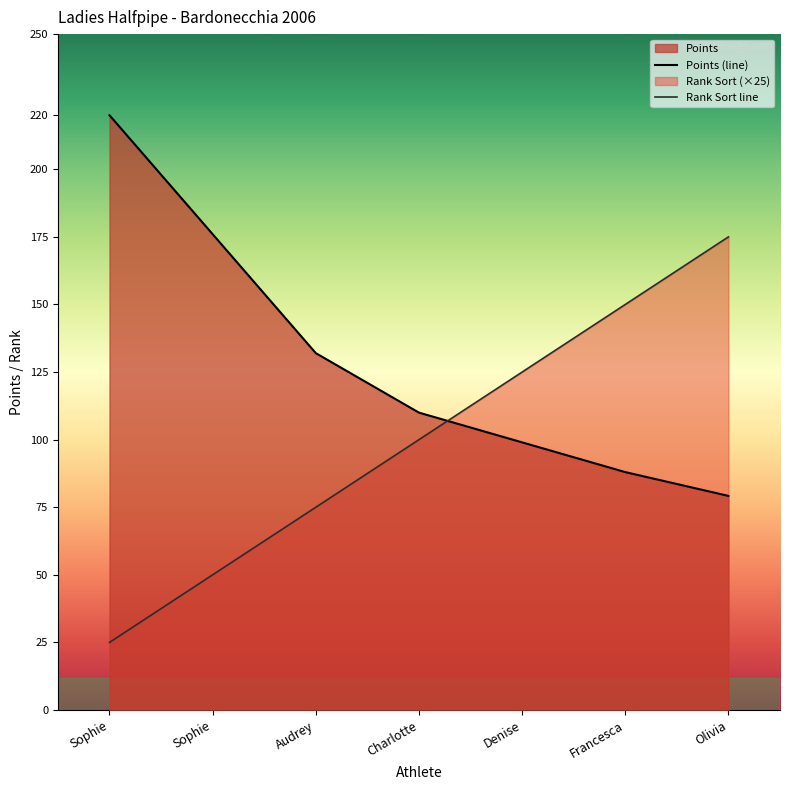

What is the maximum value shown in the chart?

220.0